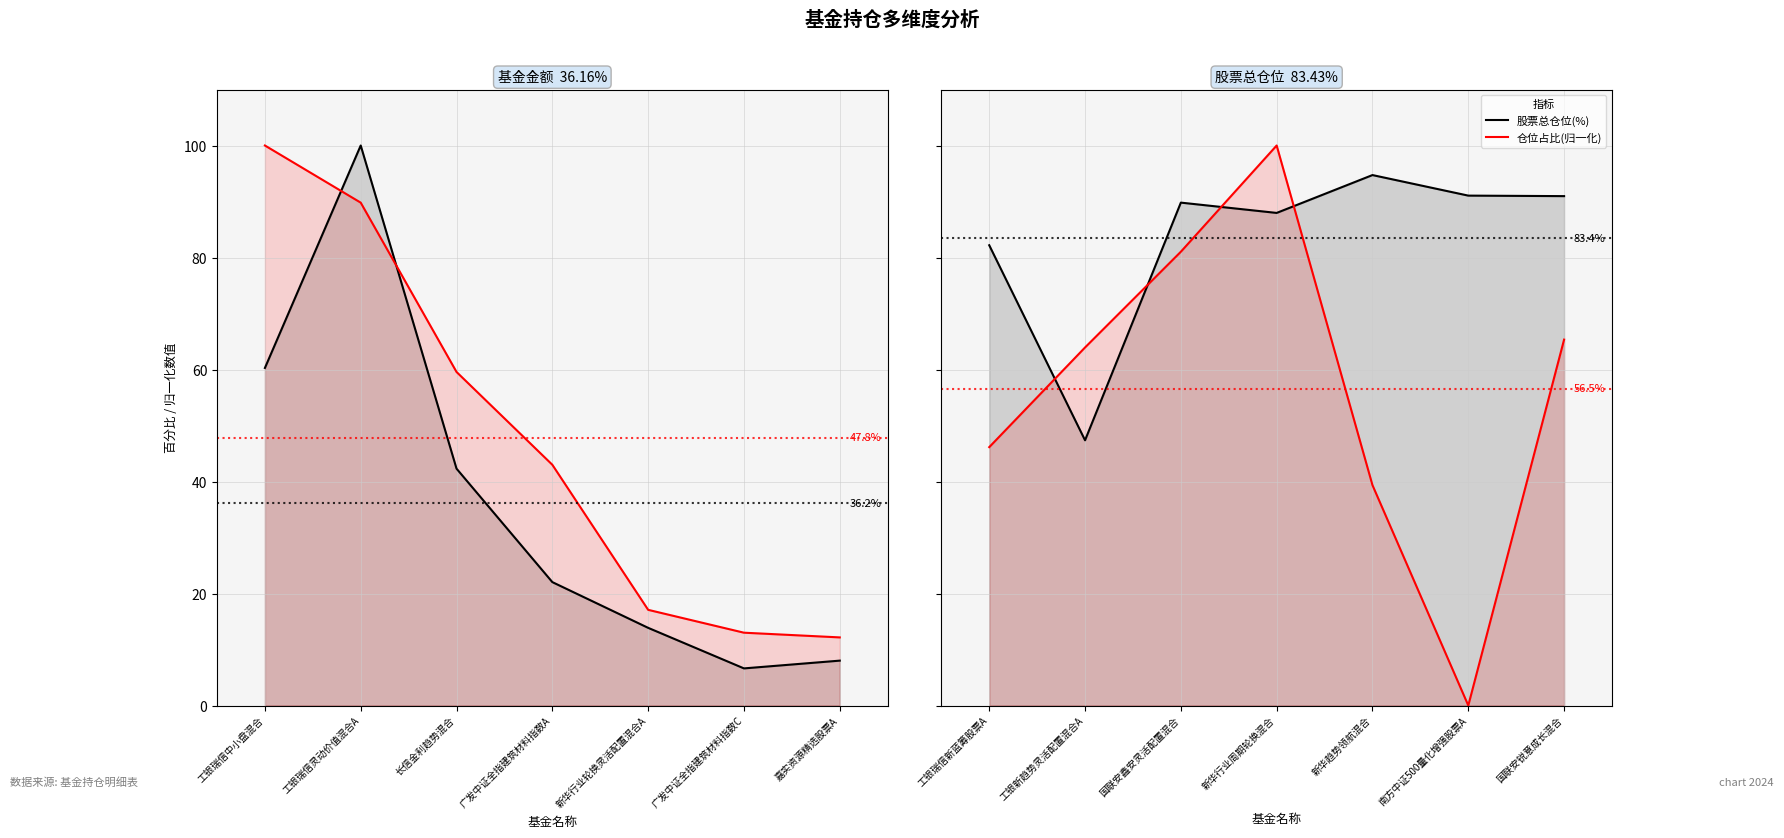

Which has a higher value, 工银瑞信灵动价值混合A or 广发中证全指建筑材料指数C?

工银瑞信灵动价值混合A